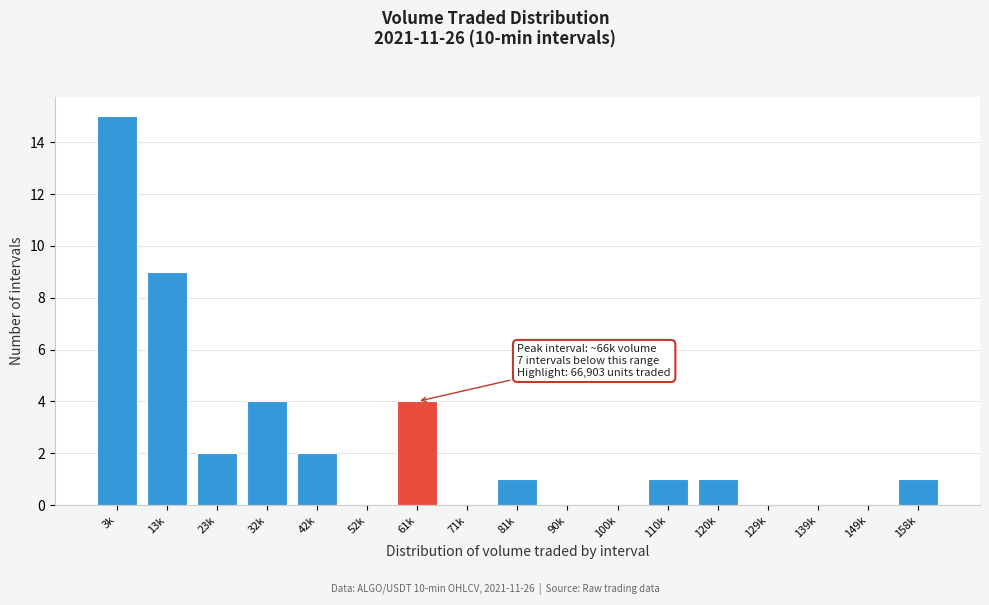

Reading left to right, transcribe all the data shown in this chart.

3k=15	13k=9	23k=2	32k=4	42k=2	52k=0	61k=4	71k=0	81k=1	90k=0	100k=0	110k=1	120k=1	129k=0	139k=0	149k=0	158k=1